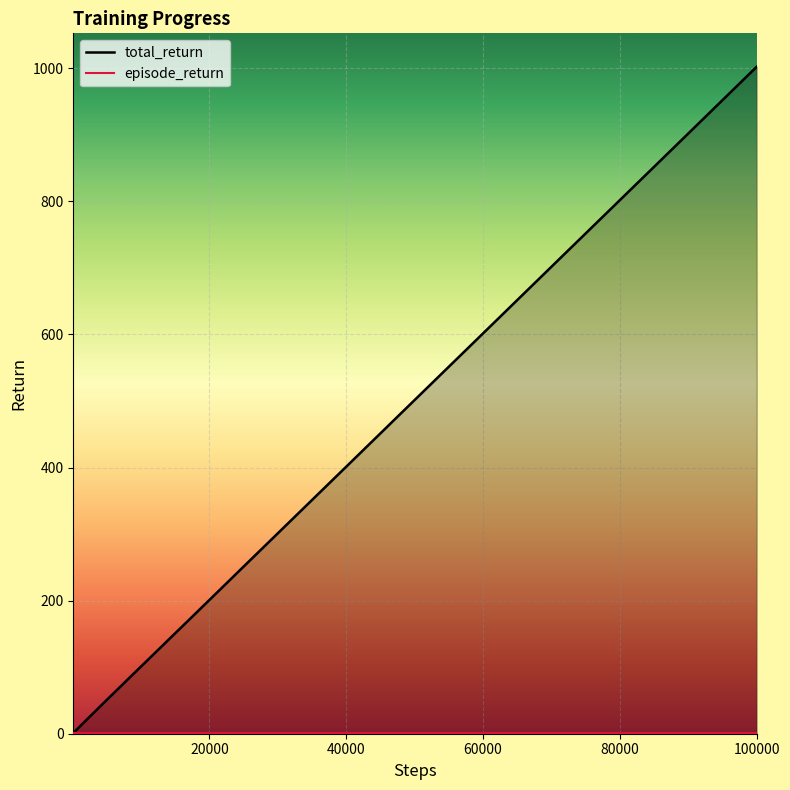

True or false: episode_return has more than 1 interior local peaks.

True